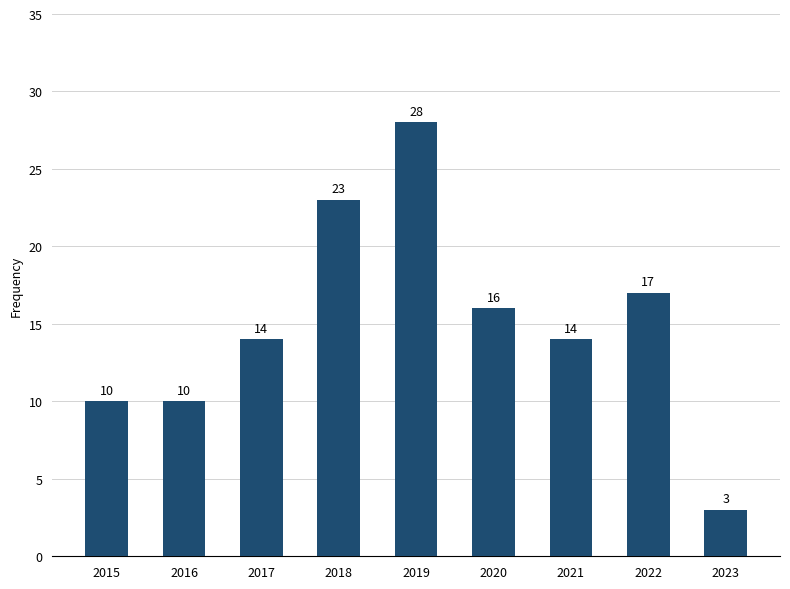

What is the sum of the values at 2022 and 2018?

40